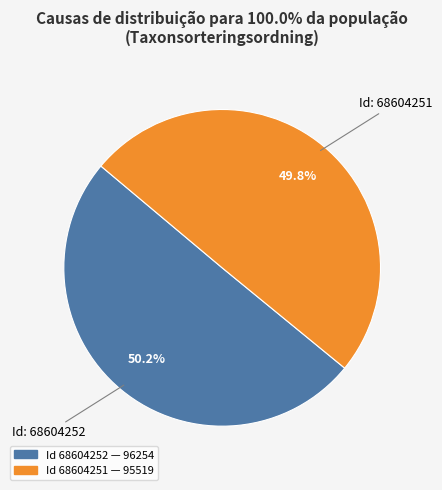

Is there any slice that represents more than half of the pie?

Yes